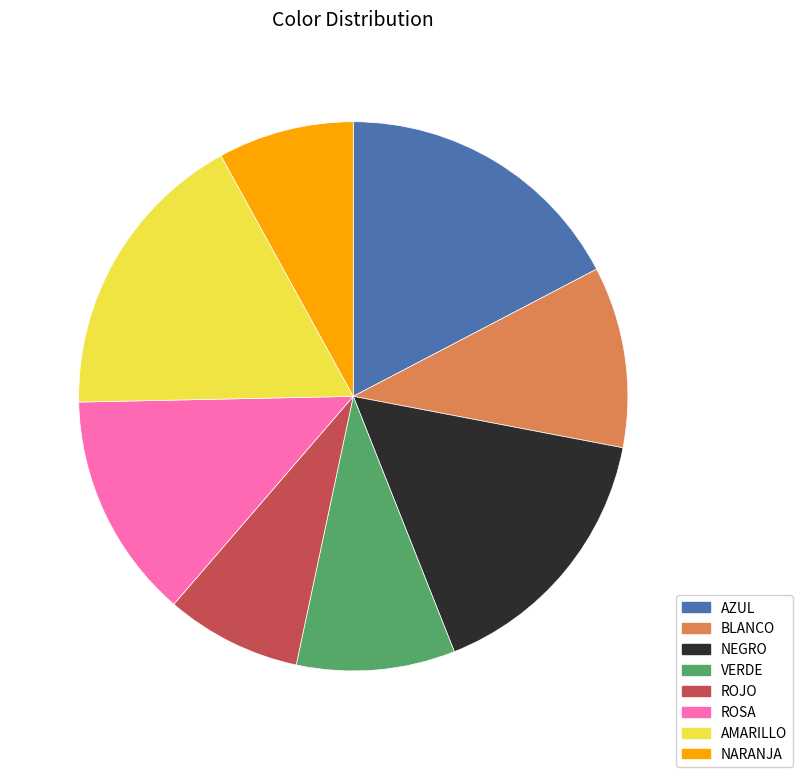

The ROJO slice represents 8% of the pie. True or false?

True